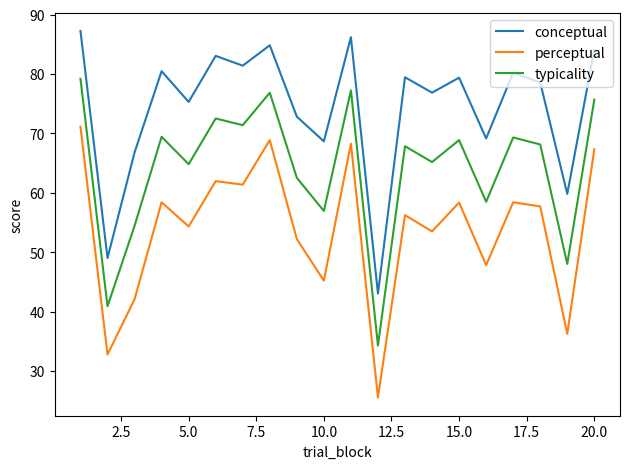

True or false: conceptual and typicality cross at least once.

False